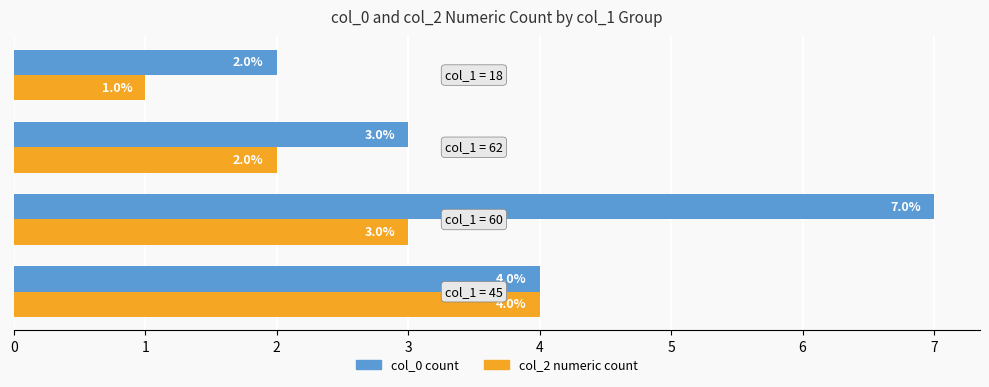

Rank the series by their maximum value, from highest to lowest.

col_0 count, col_2 numeric count